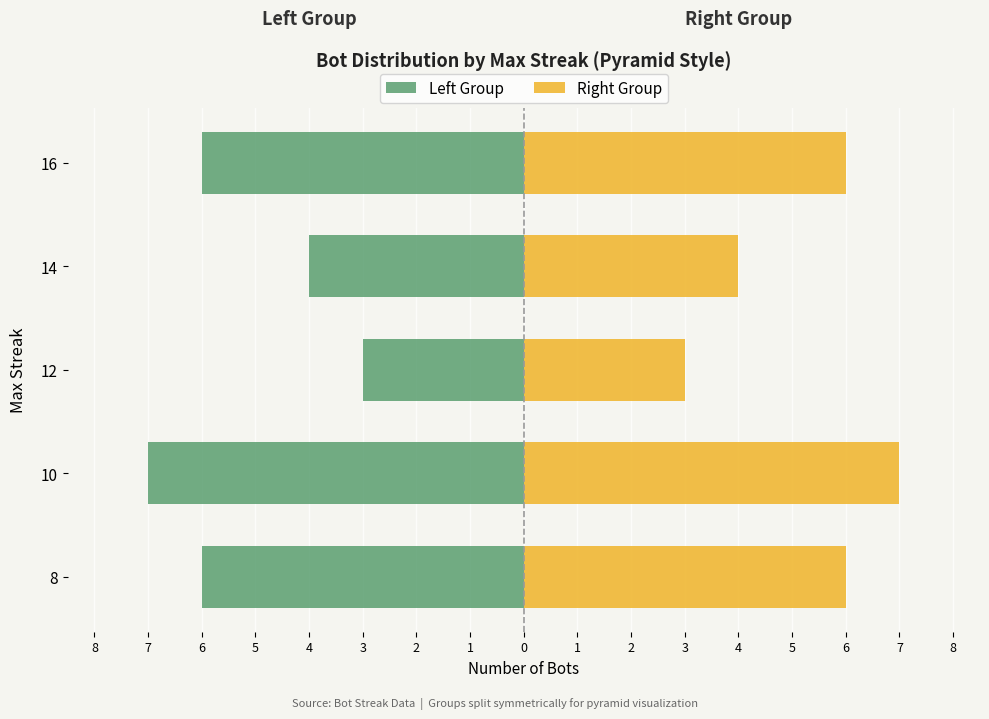

Is it true that Right Group equals 12 at 10?

False